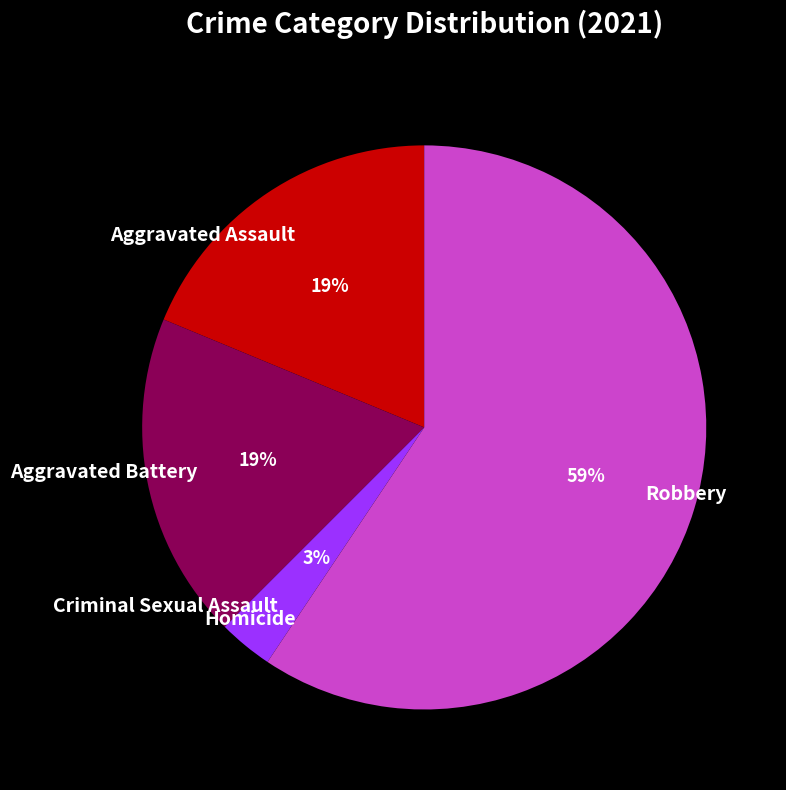

Is there a majority slice in this chart?

Yes